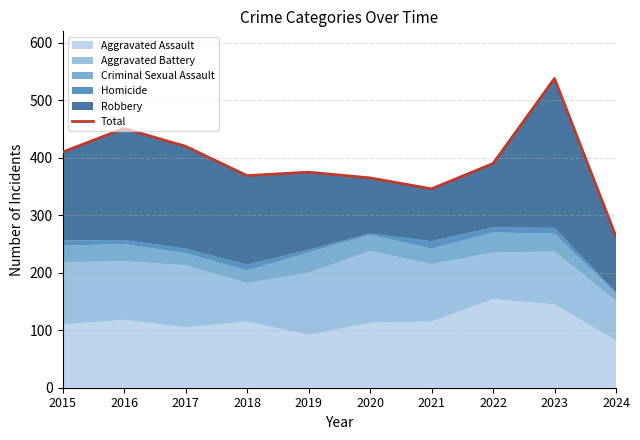

True or false: the data shows 375 at 2019.

True